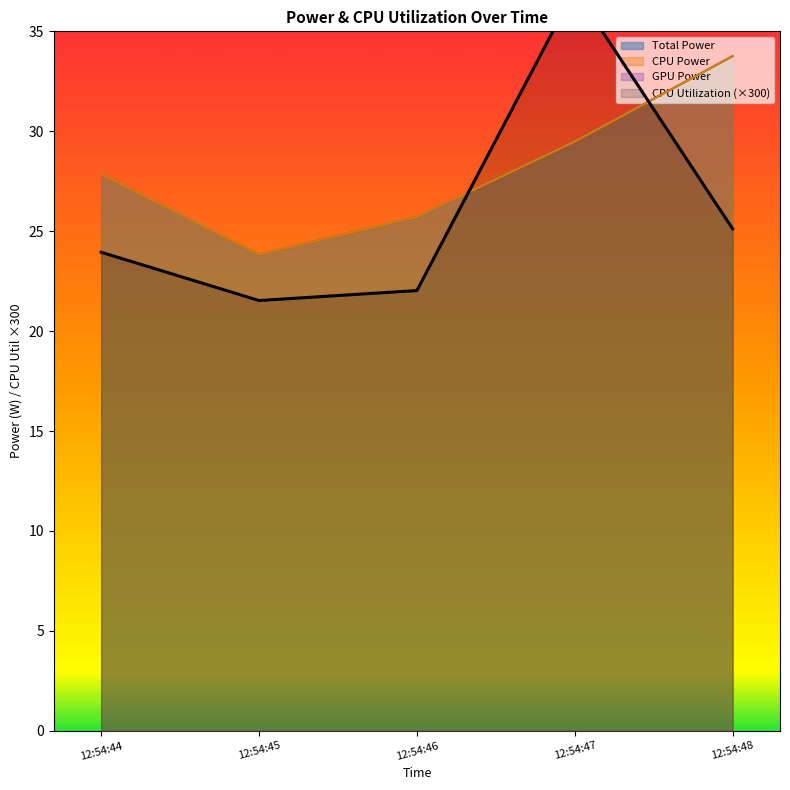

Does the chart display data point markers on the line(s)?

No